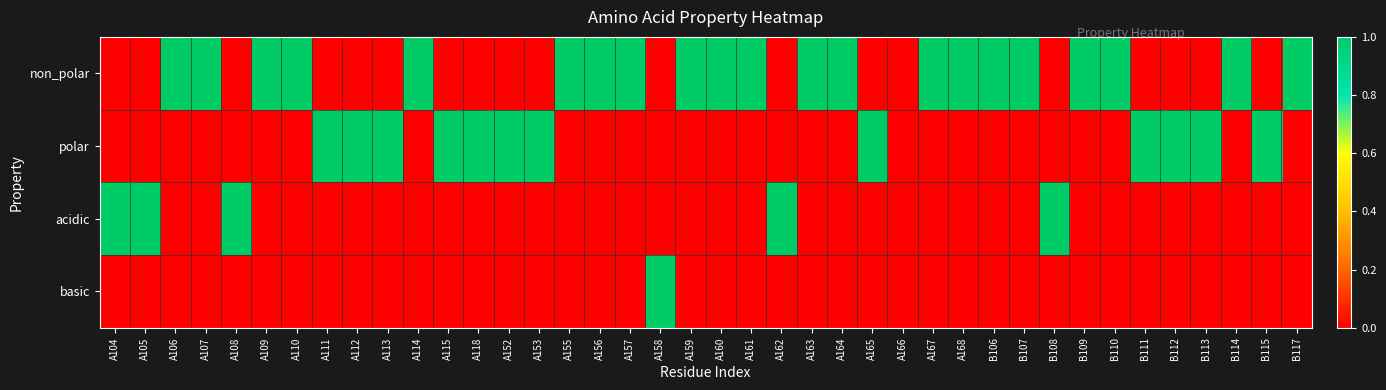

How many series are shown in this chart?

4